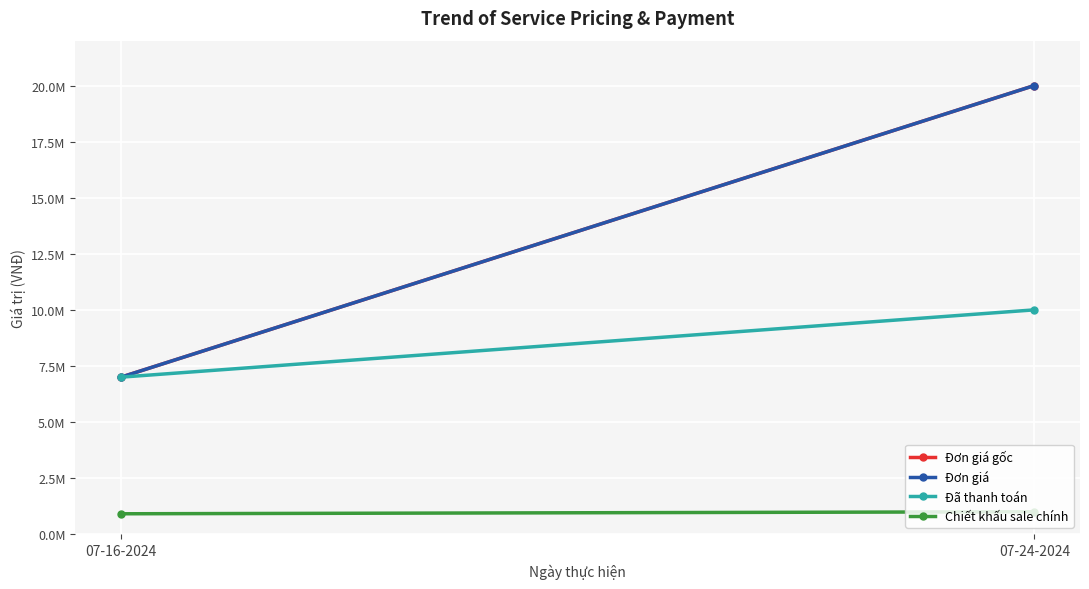

What is the value of the Đơn giá gốc point at the 1st from the left?

7000000